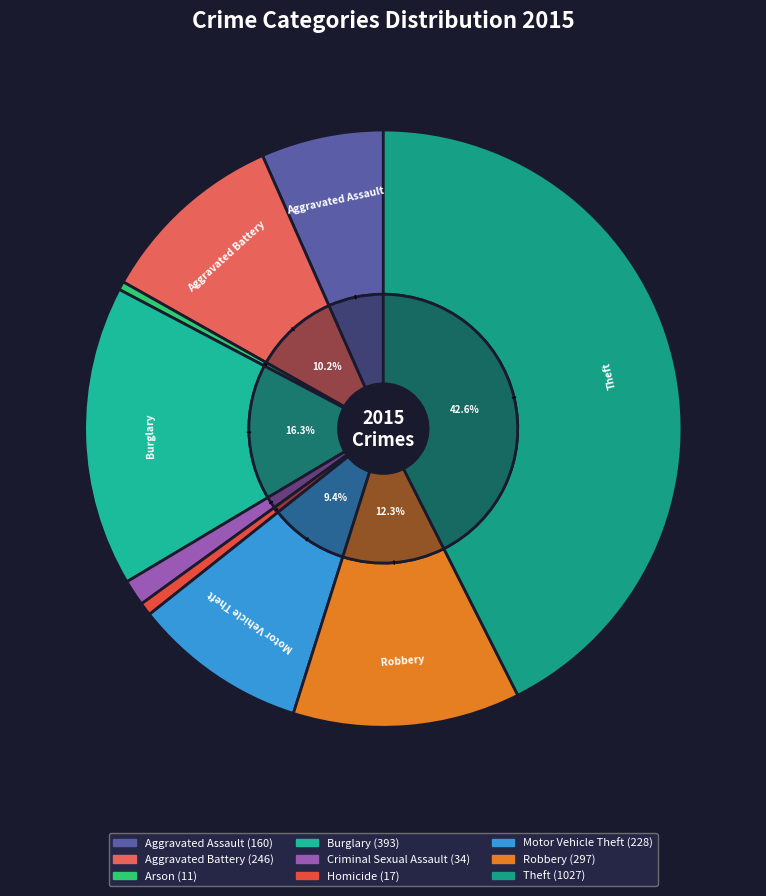

Does Criminal Sexual Assault represent more than half of the total?

No